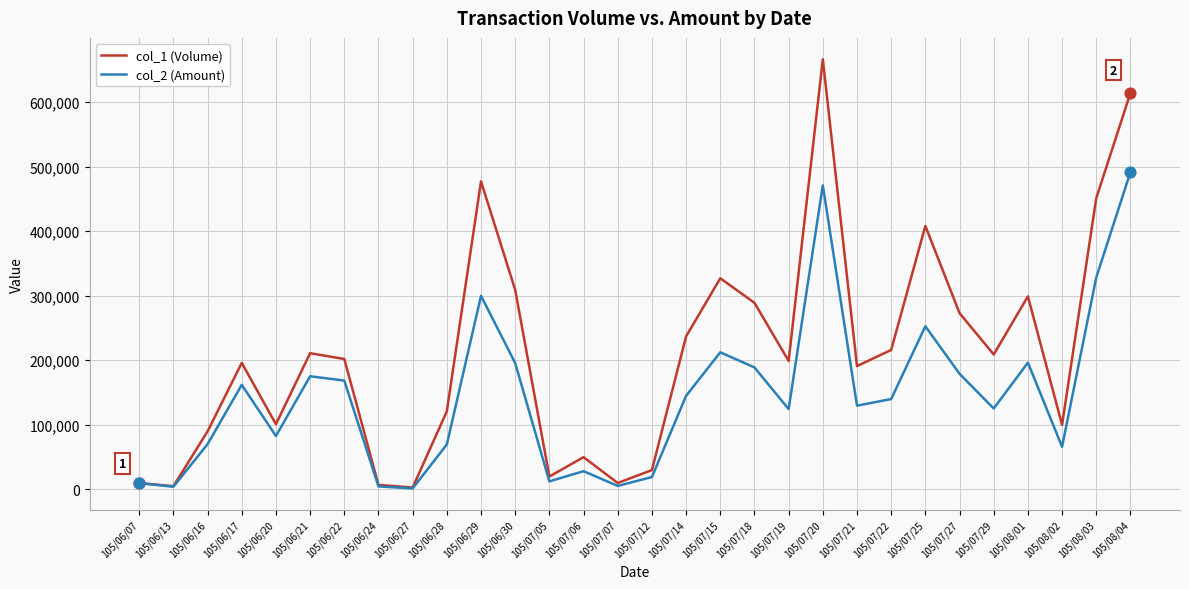

At which category is the sum across all series the highest?

105/07/20